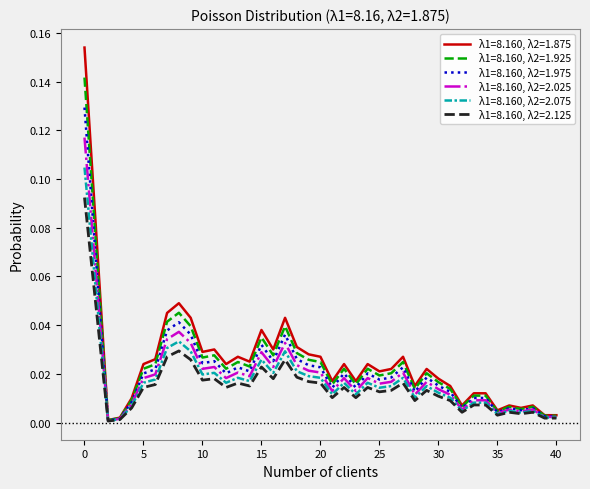

Which series has the largest range (max minus min)?

λ1=8.160, λ2=1.875